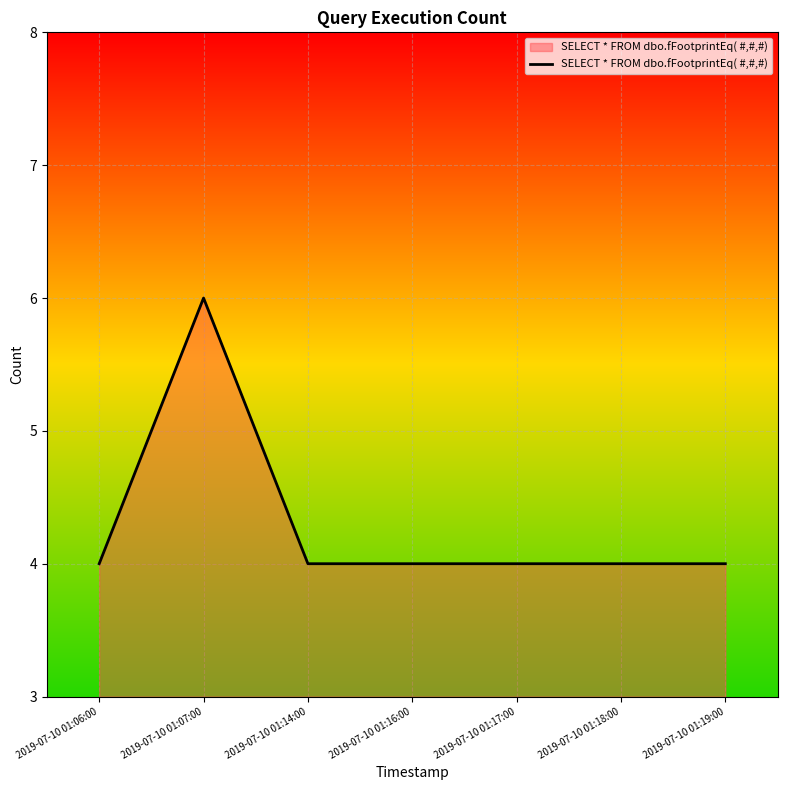

True or false: the data shows 4 at 2019-07-10 01:18:00.

True